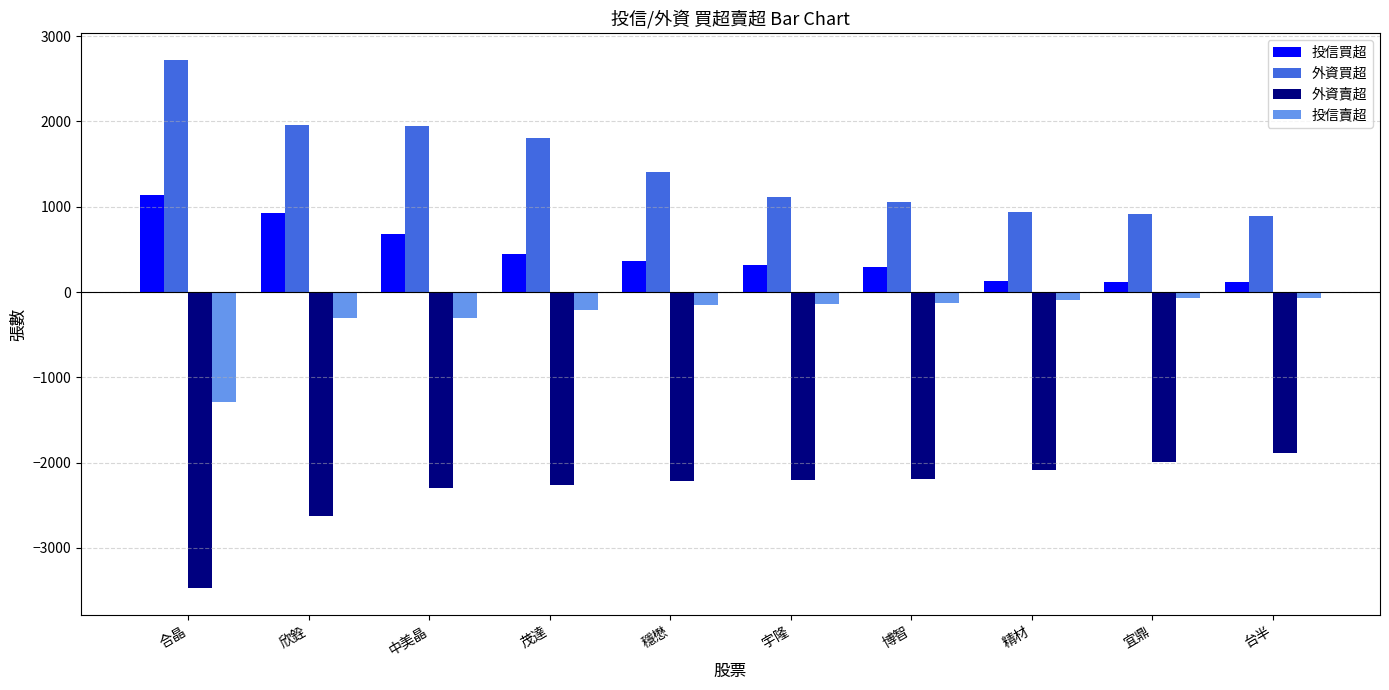

Are the bars grouped side by side (vs. stacked)?

Yes